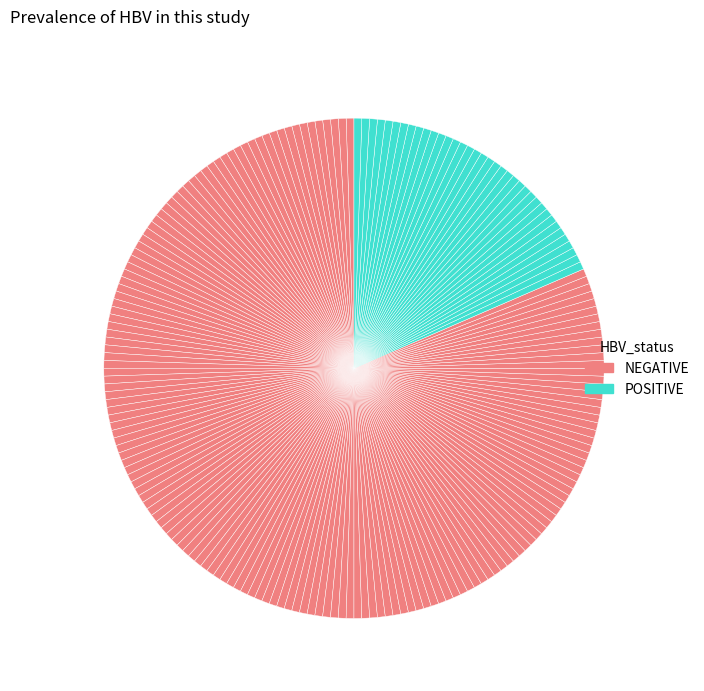

How many slices are in this pie chart?

200